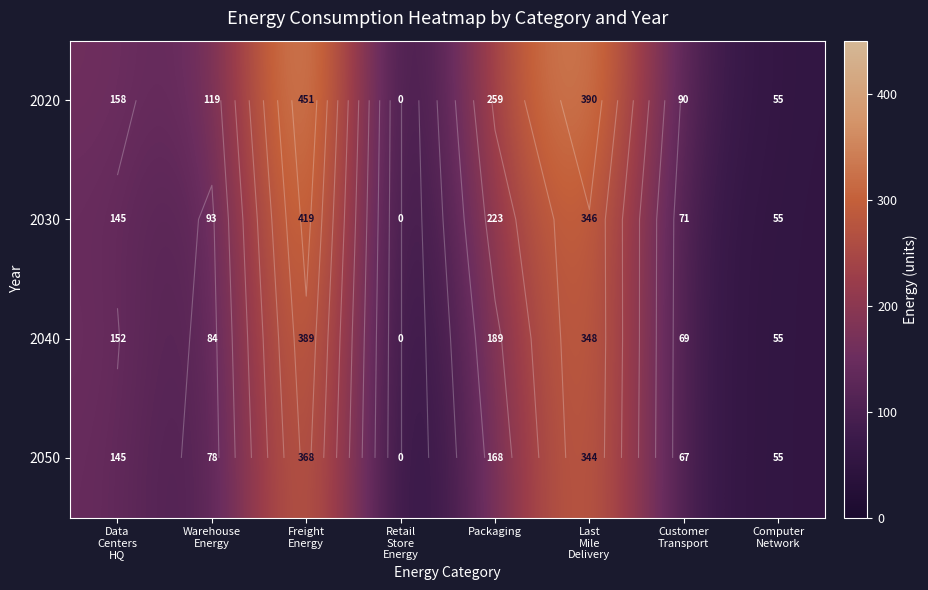

What is the difference between the 2050 values at Computer Network and Customer Transport?

12.2